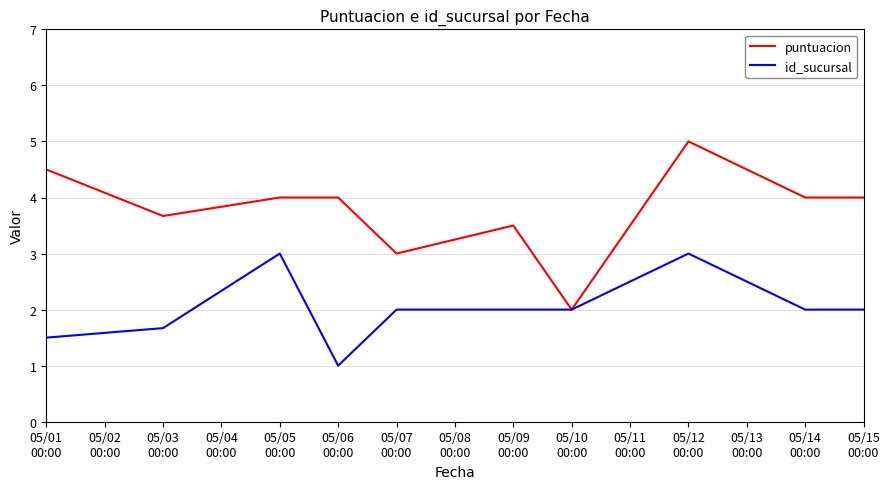

List the series in order of their peak value, lowest first.

id_sucursal, puntuacion